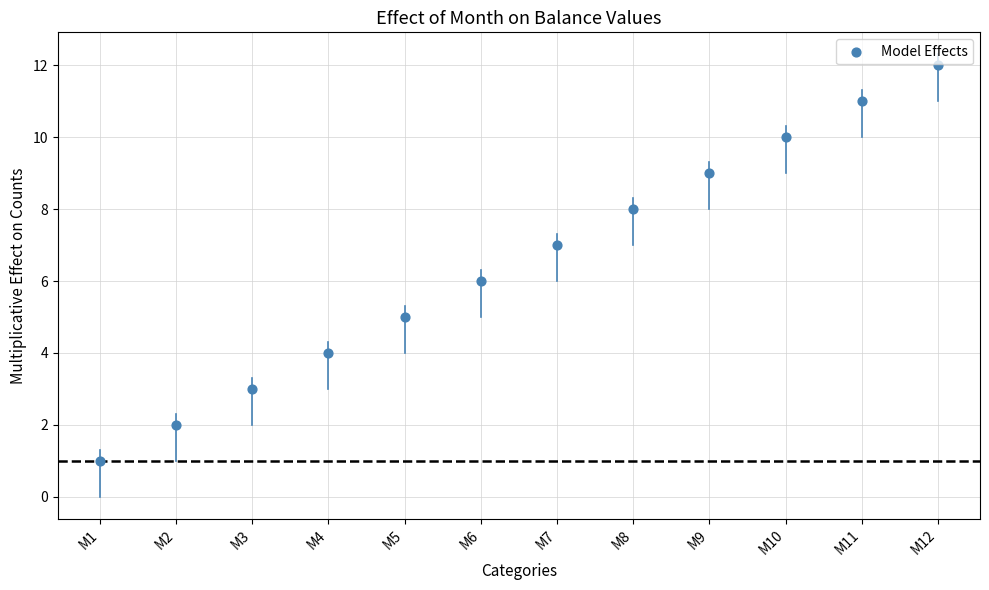

What is the average Y value?

6.5